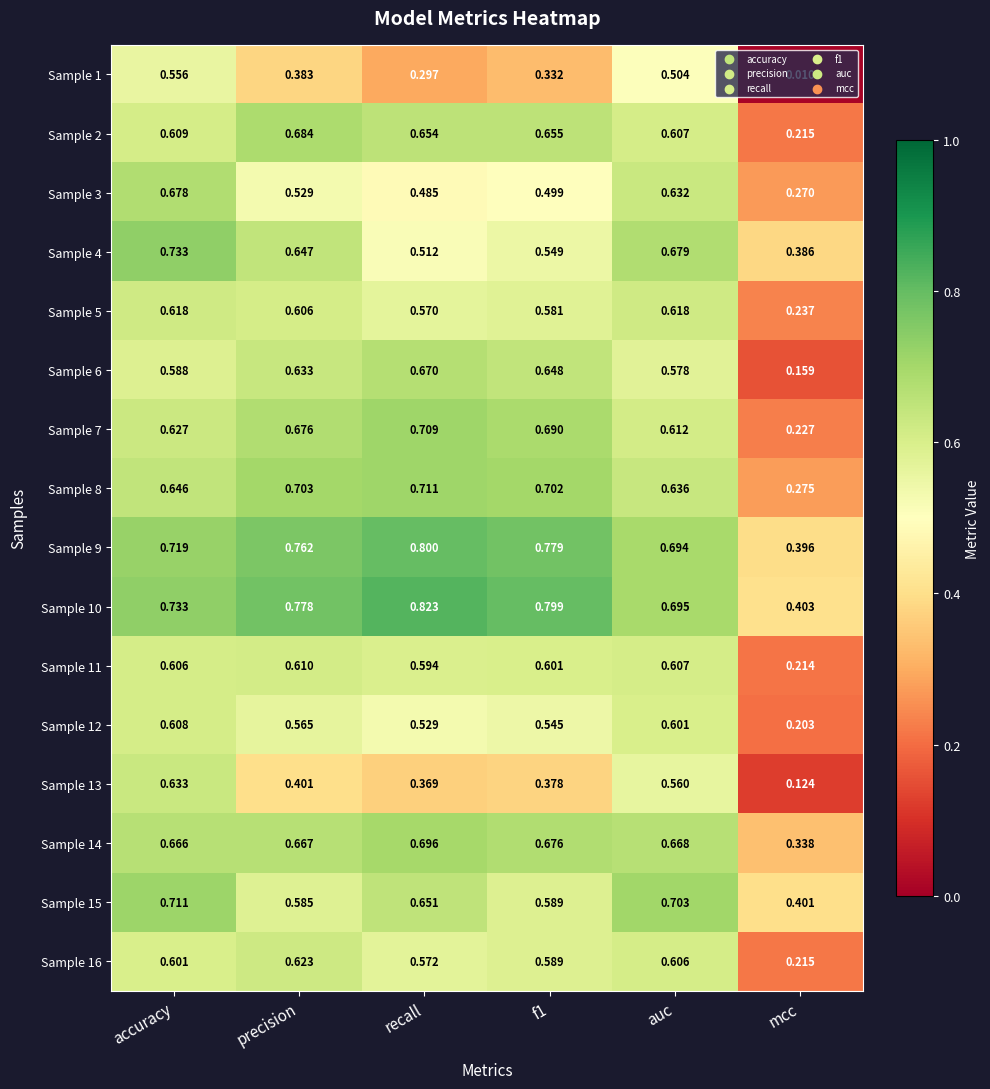

At which label is Sample 3 closest to 0?

mcc